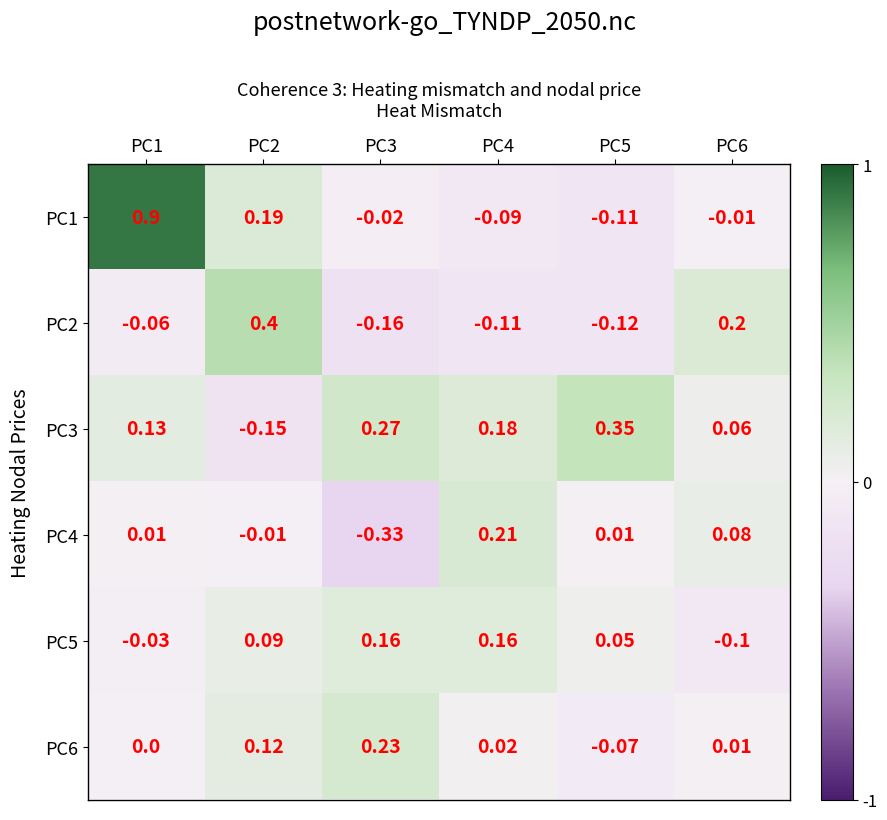

Is the value of PC3 at PC3 greater than the value of PC2 at PC5?

Yes